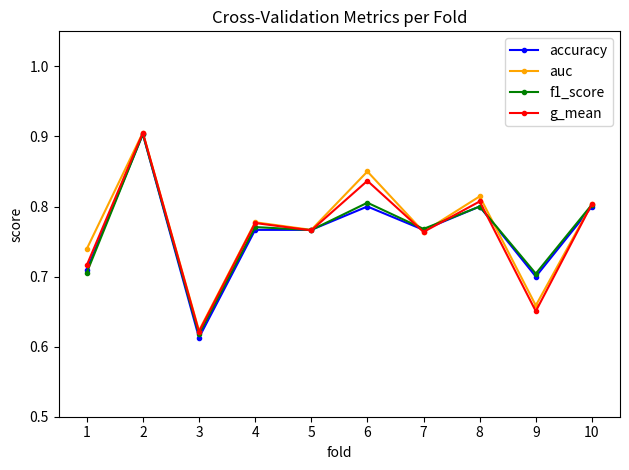

Which series has the largest range (max minus min)?

accuracy